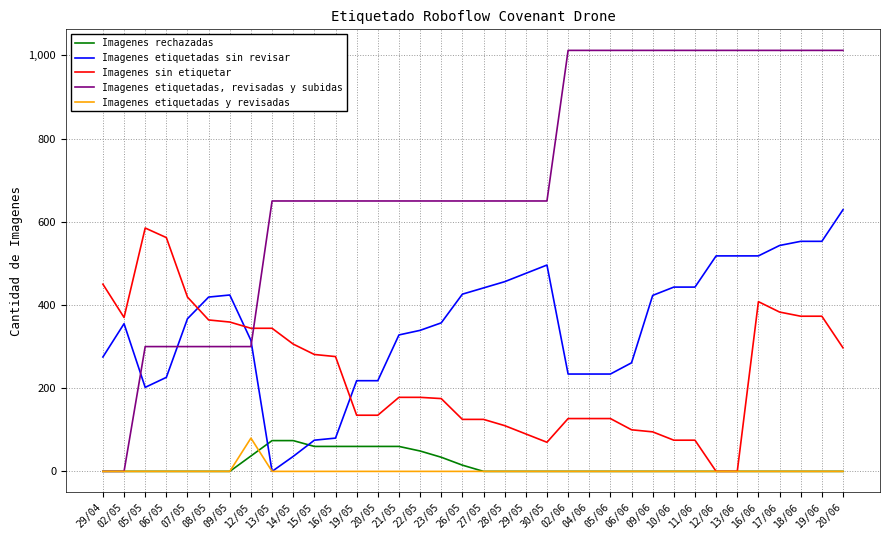

Between 15/05 and 28/05, which series saw the biggest shift?

Imagenes etiquetadas sin revisar